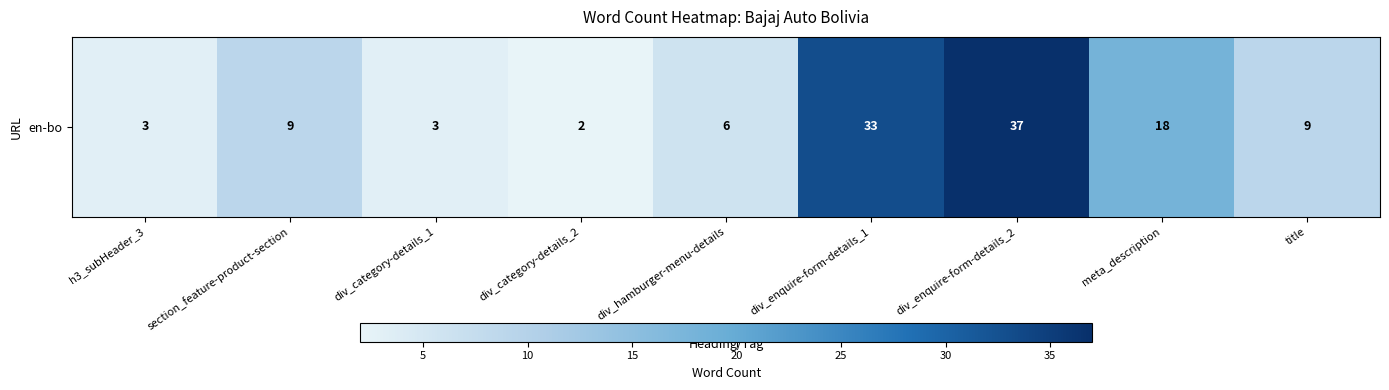

Which label corresponds to the largest value in the chart?

div_enquire-form-details_2